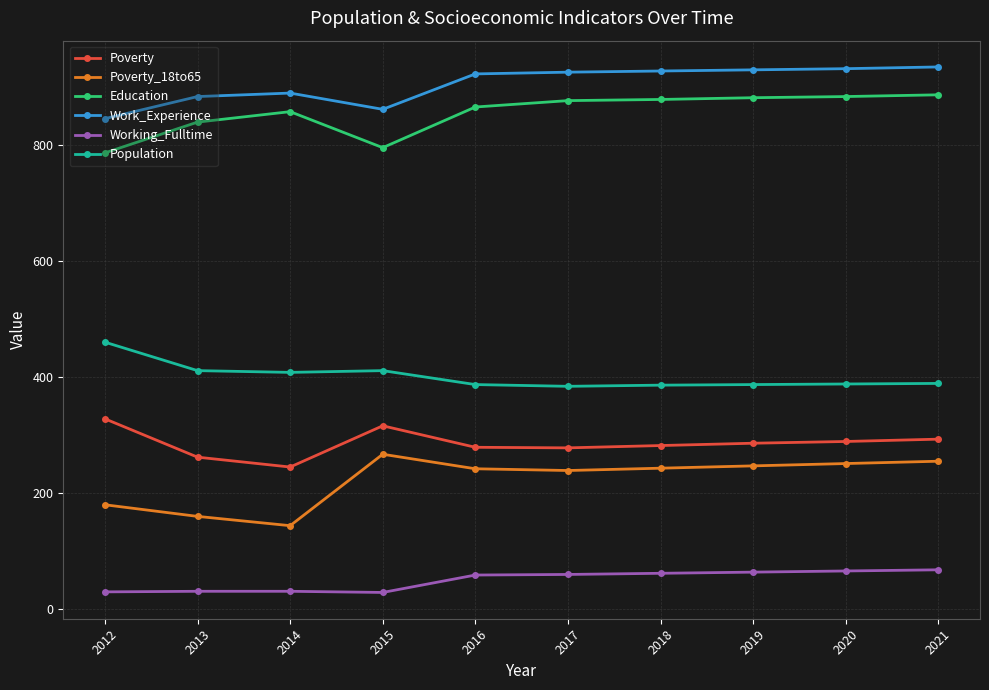

How many values in the Poverty series are below 286?

5